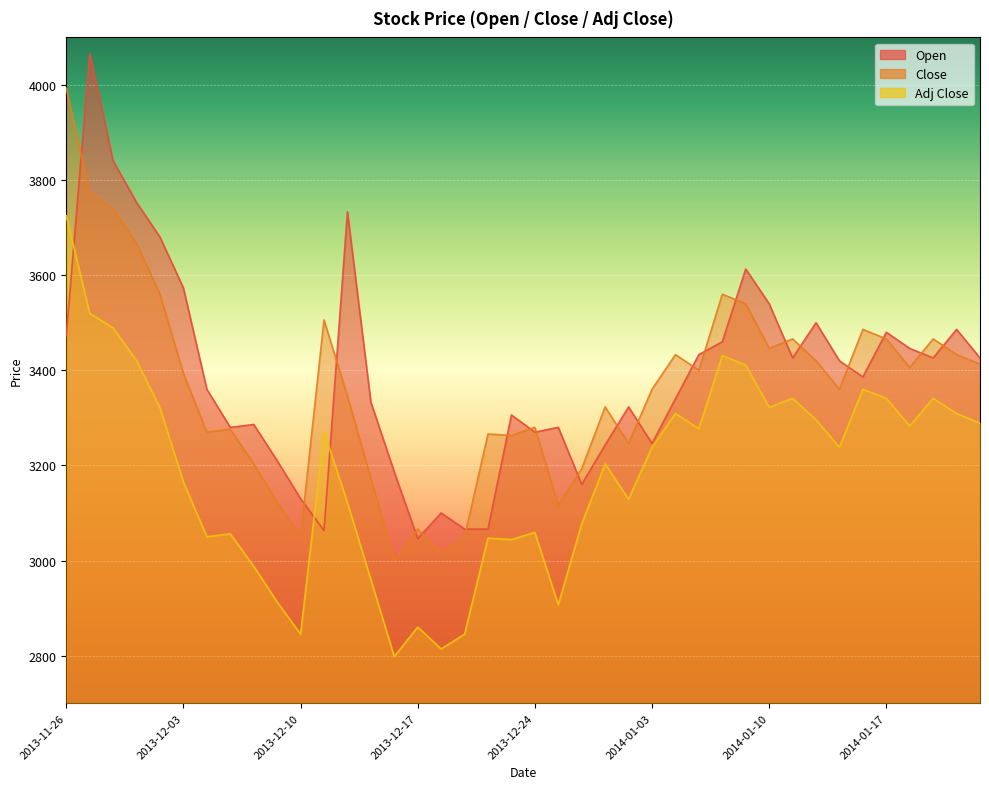

True or false: Close has a value of 3266 at 2013-12-20.

True